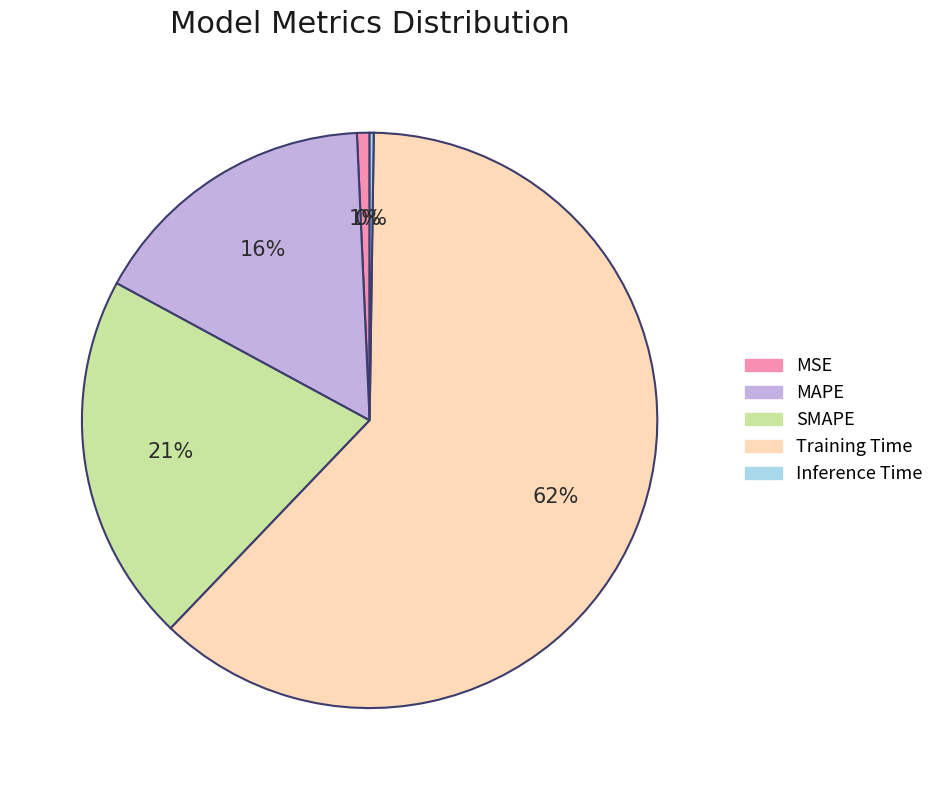

Is it true that MSE is 11% of the pie?

False